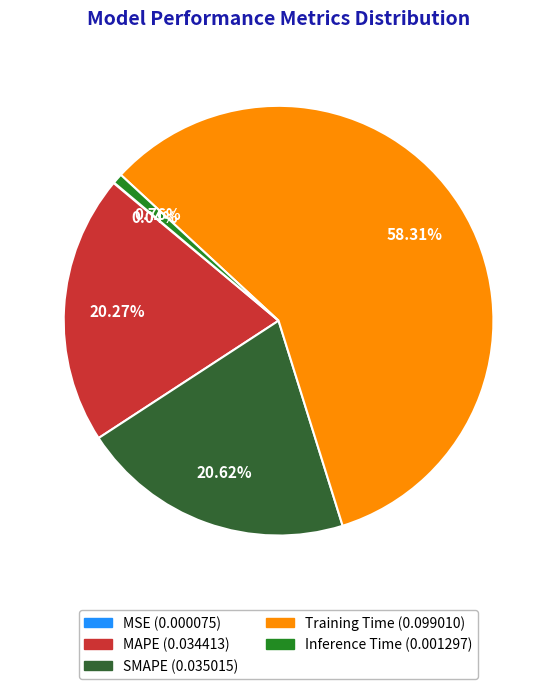

To the nearest percent, what is the difference between the SMAPE and Inference Time slice percentages?

20%